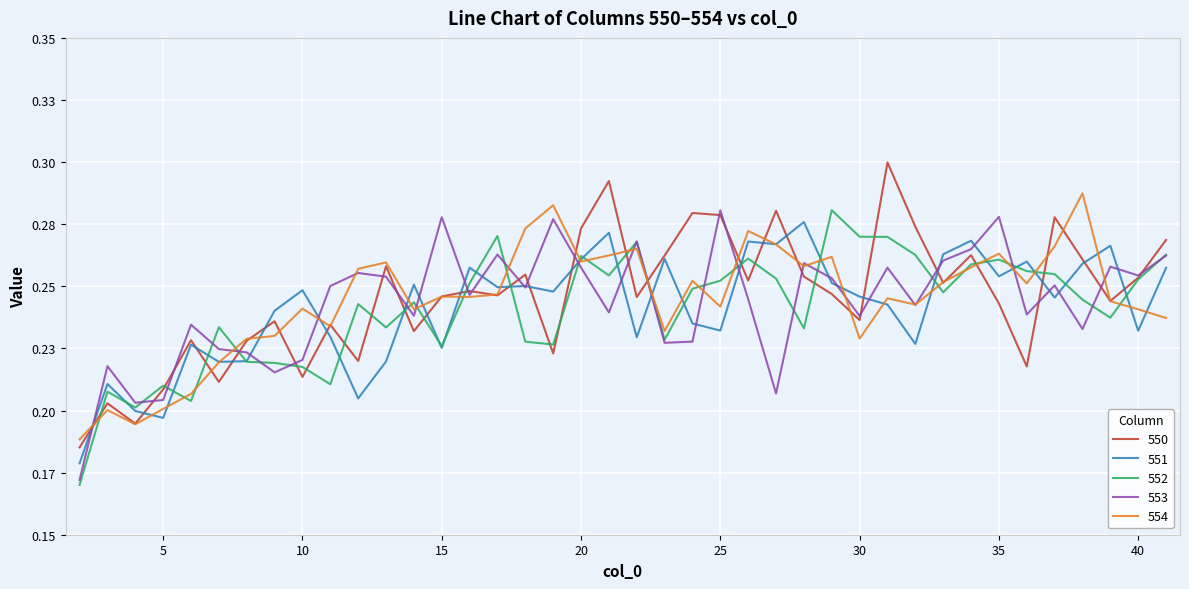

At how many categories does at least one series exceed 0?

40